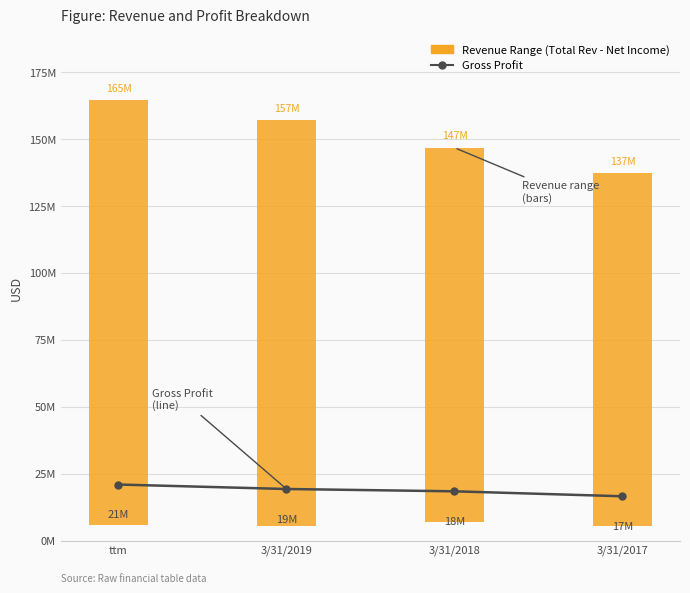

Which category has the lowest value across all series?

3/31/2017